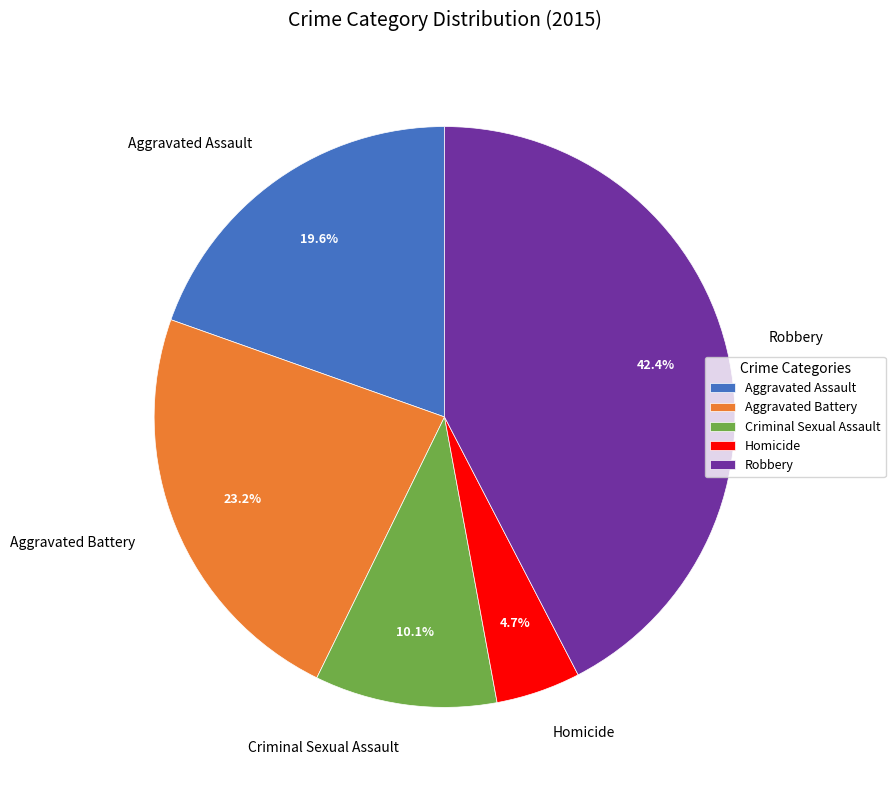

Combined, do Homicide and Aggravated Battery account for over 50%?

No